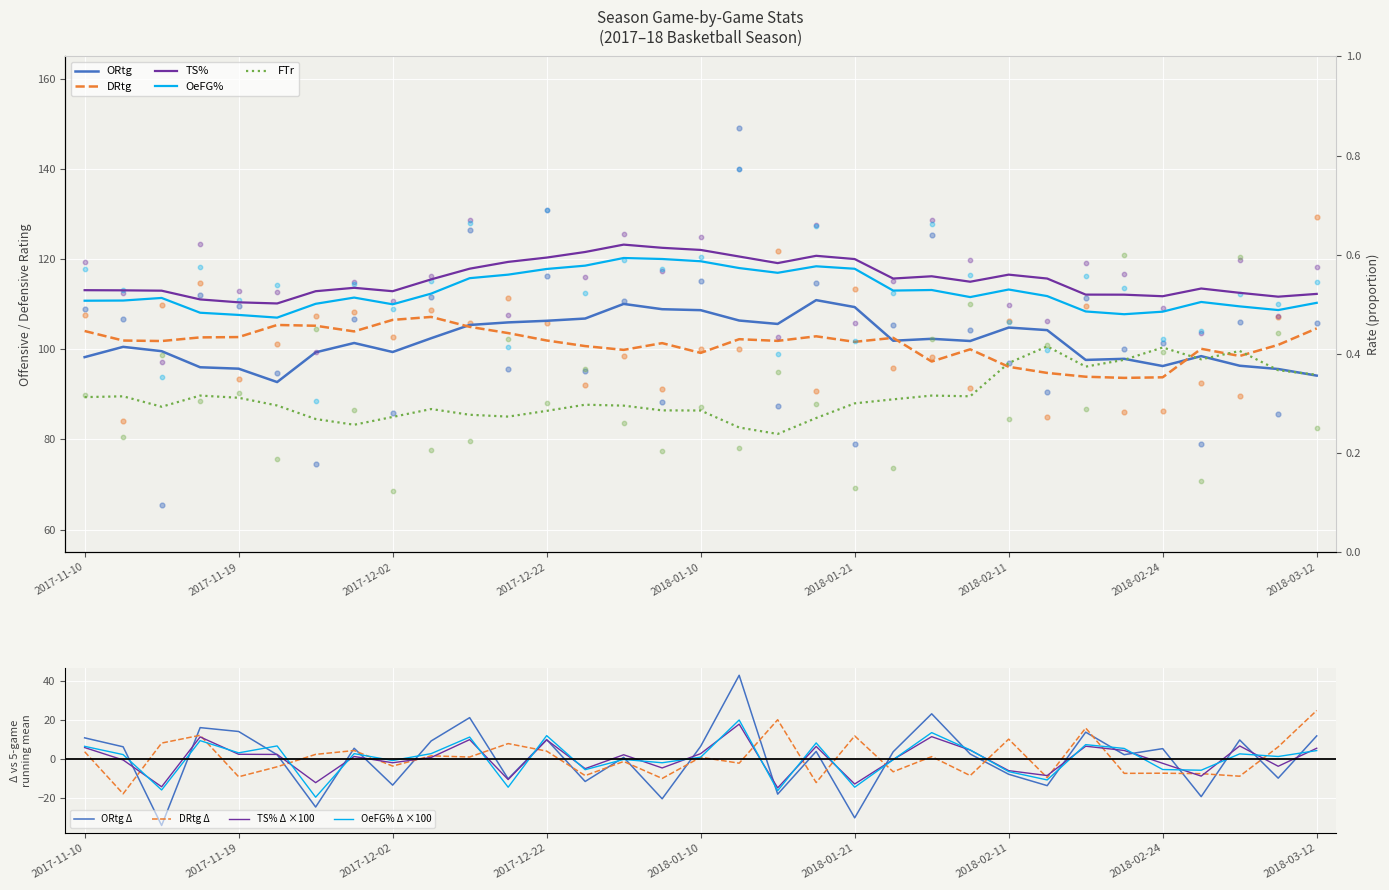

Is the value of ORtg at 2018-02-18 greater than the value of OeFG% at 2018-01-27?

Yes